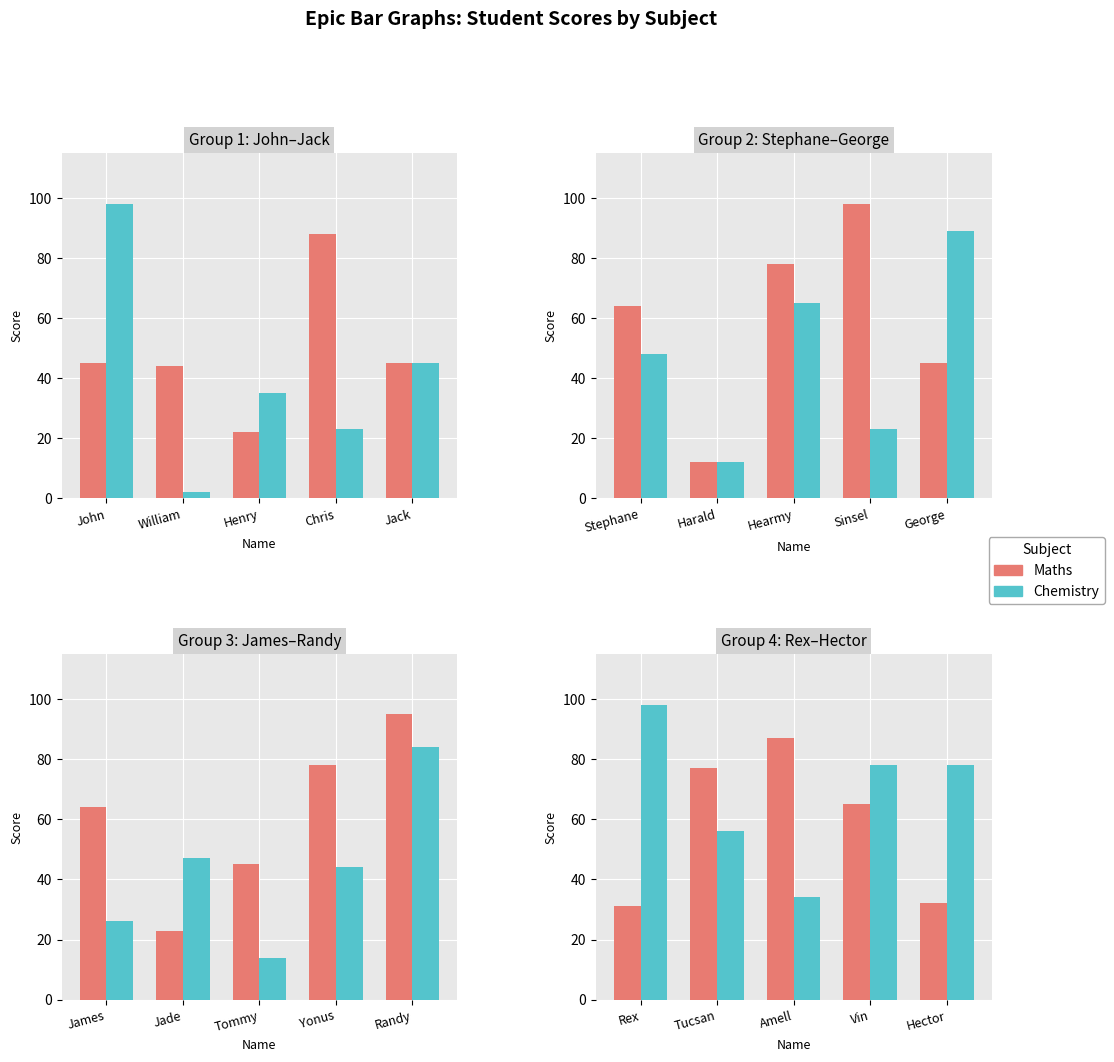

What is the value of the Maths bar at the 3rd from the left?

87